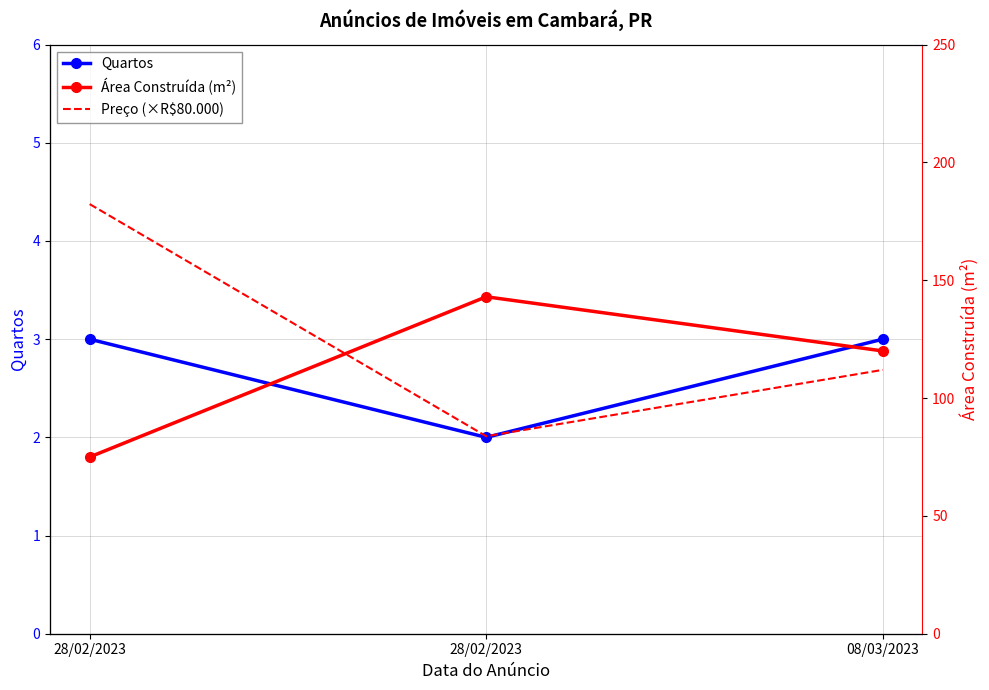

What are all the series names shown in the legend?

Quartos, Preço (×R$80.000), Área Construída (m²)